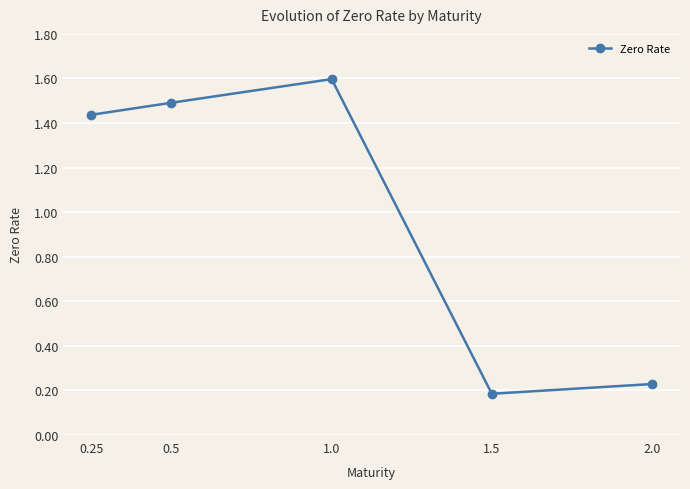

How many categories are shown in the chart?

5